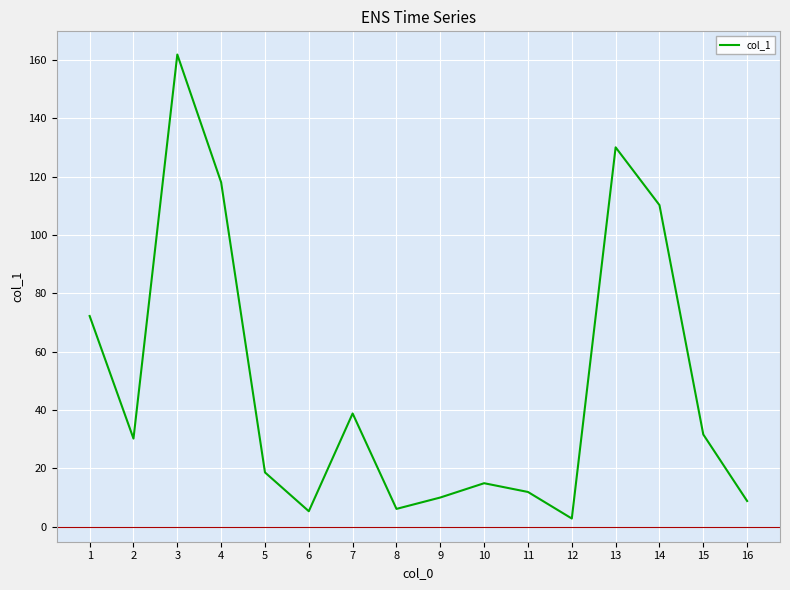

True or false: the data shows 21.8 at 10.

False